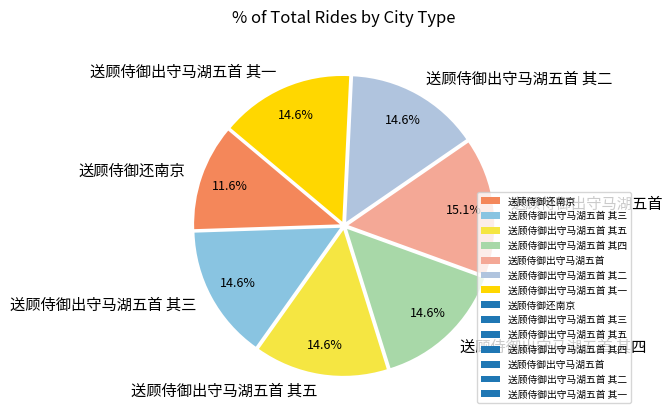

Combined, what portion of the pie is 送顾侍御出守马湖五首 其四 and 送顾侍御出守马湖五首 其三?

29.3%